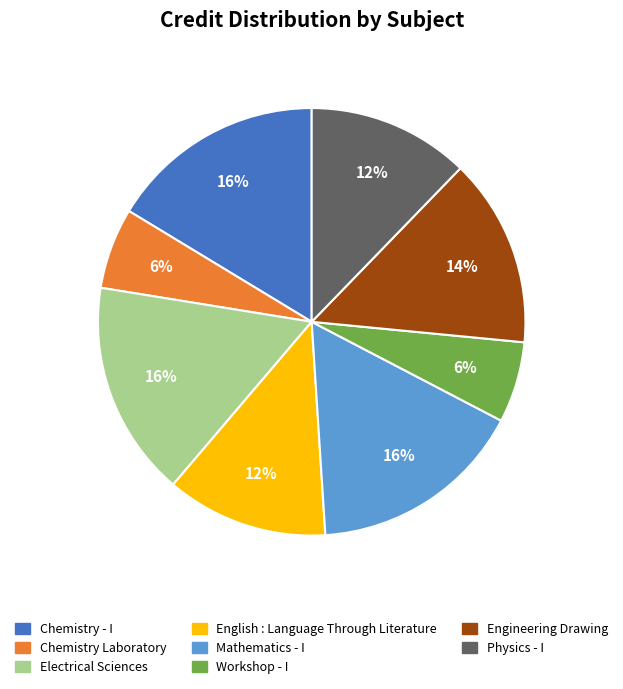

Count the number of slices in the pie.

8